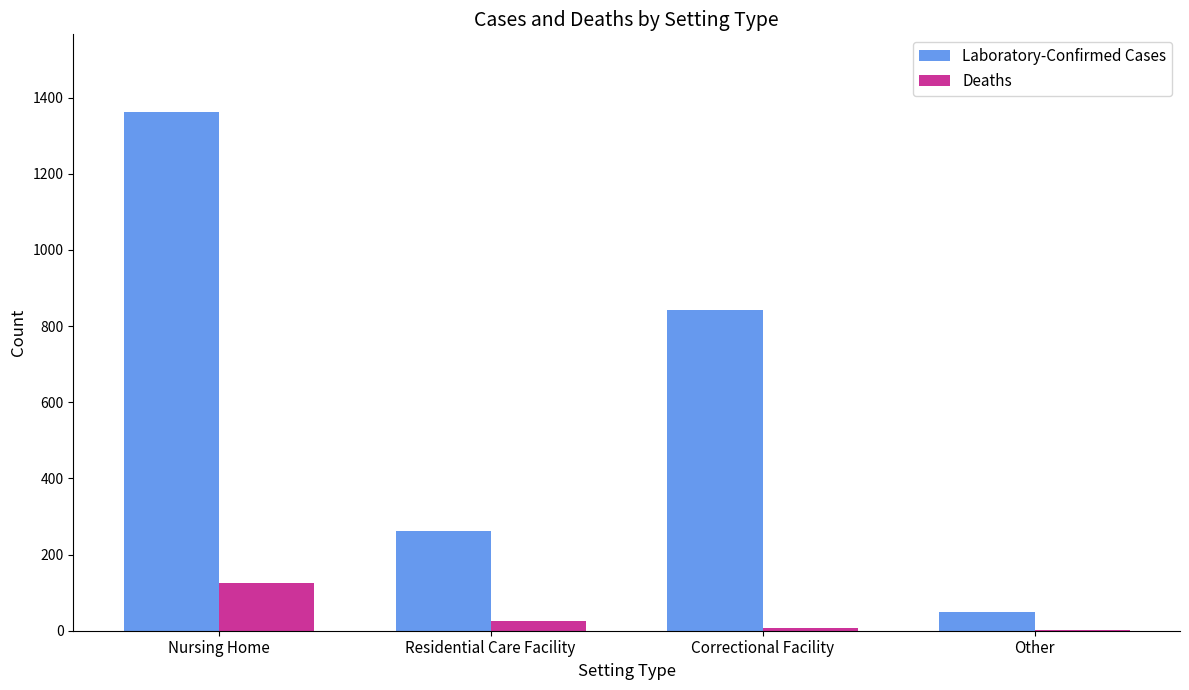

How many data points does each series have?

4